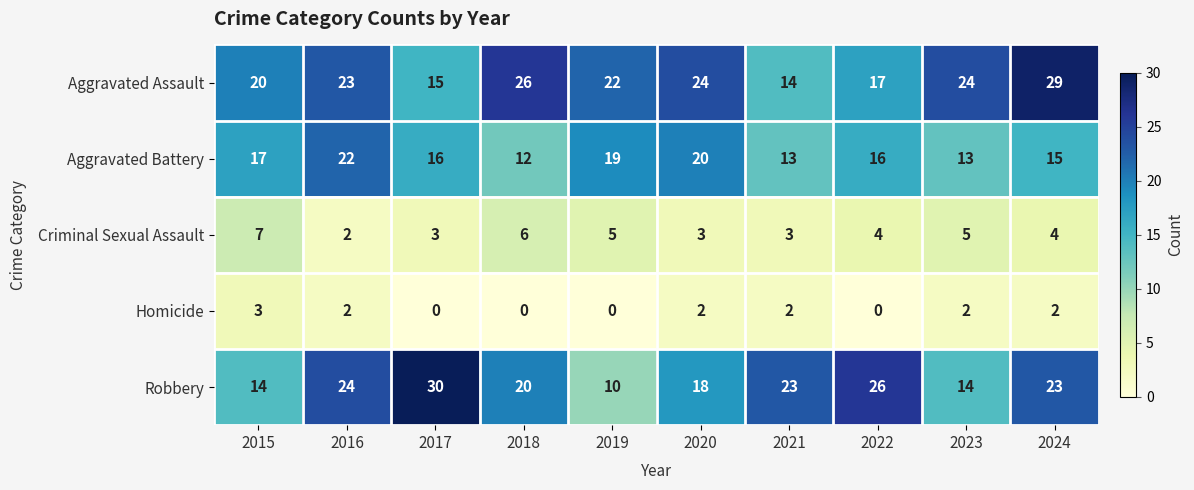

Between 2015 and 2022, which series saw the biggest shift?

Robbery